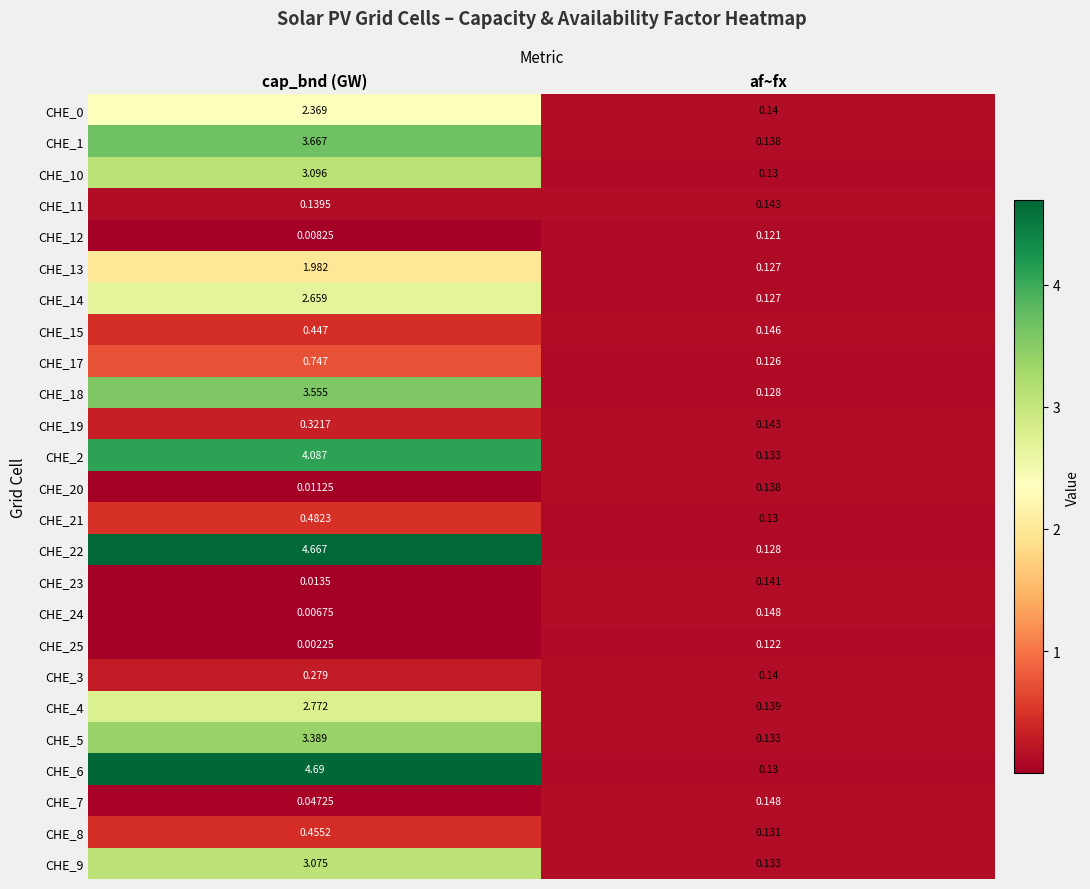

At which label is CHE_17 closest to 0?

af~fx